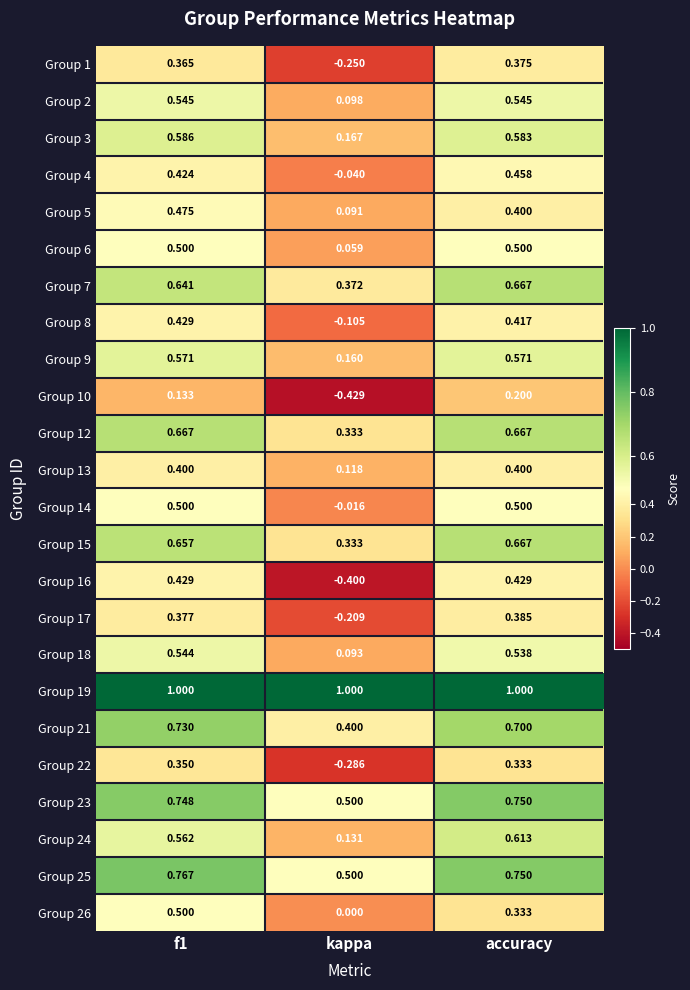

At which category does the chart reach its minimum across all series?

kappa